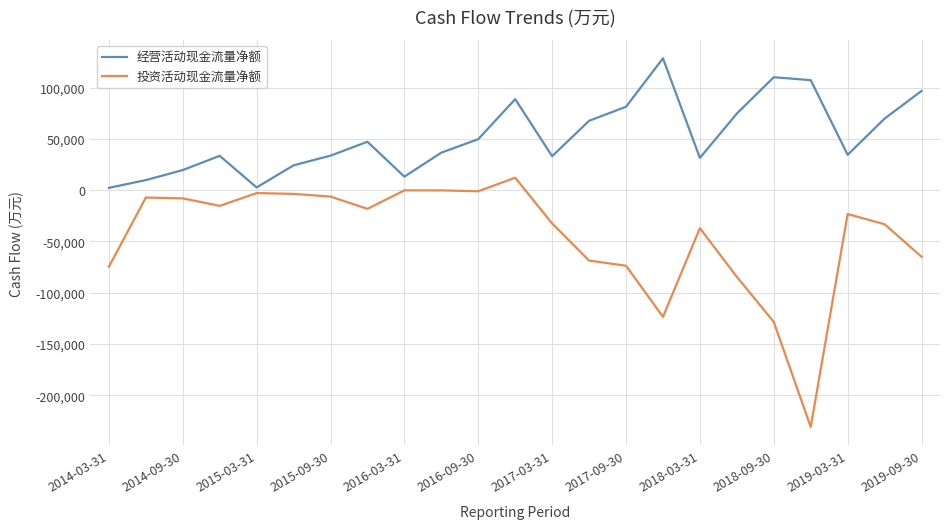

List the series in order of their overall mean, lowest first.

投资活动现金流量净额, 经营活动现金流量净额